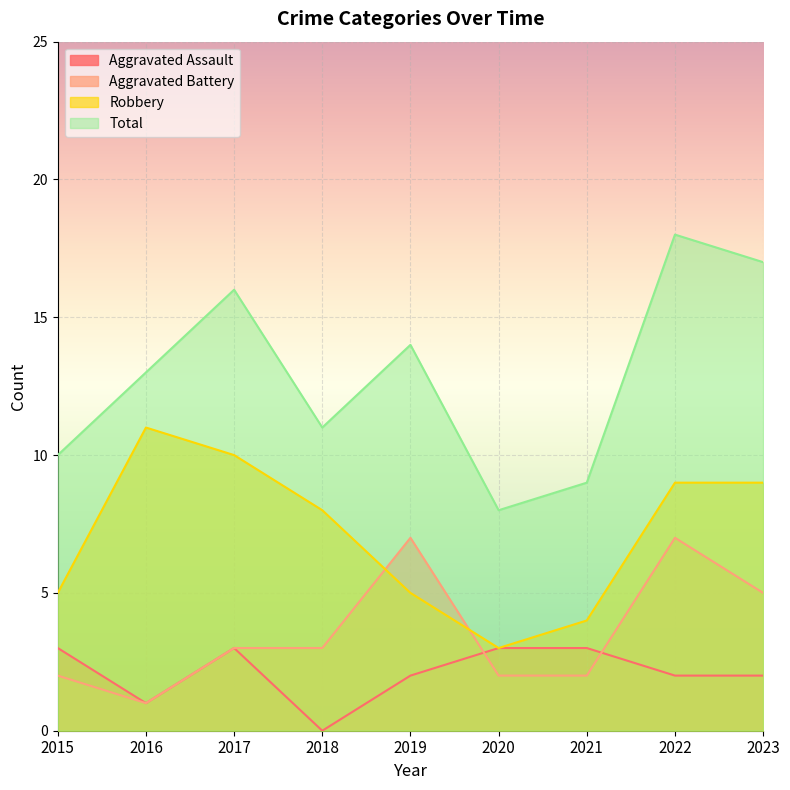

True or false: Robbery and Total intersect in this chart.

False